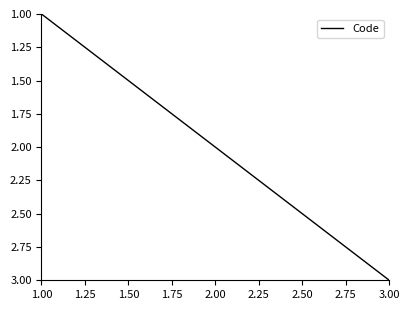

What is the change in value from 1.00 to 2.00?

+1